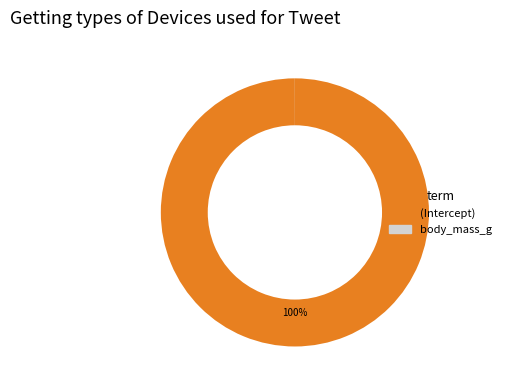

To the nearest percent, what is the average slice percentage?

50%